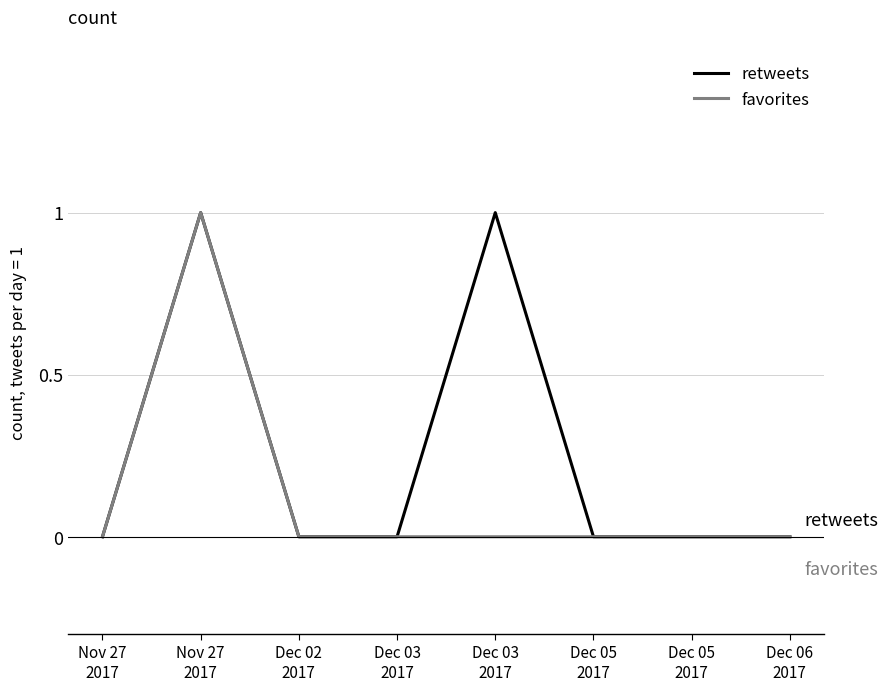

List the labels in order of retweets value, smallest first.

Nov 27
2017, Dec 02
2017, Dec 03
2017, Dec 05
2017, Dec 05
2017, Dec 06
2017, Nov 27
2017, Dec 03
2017